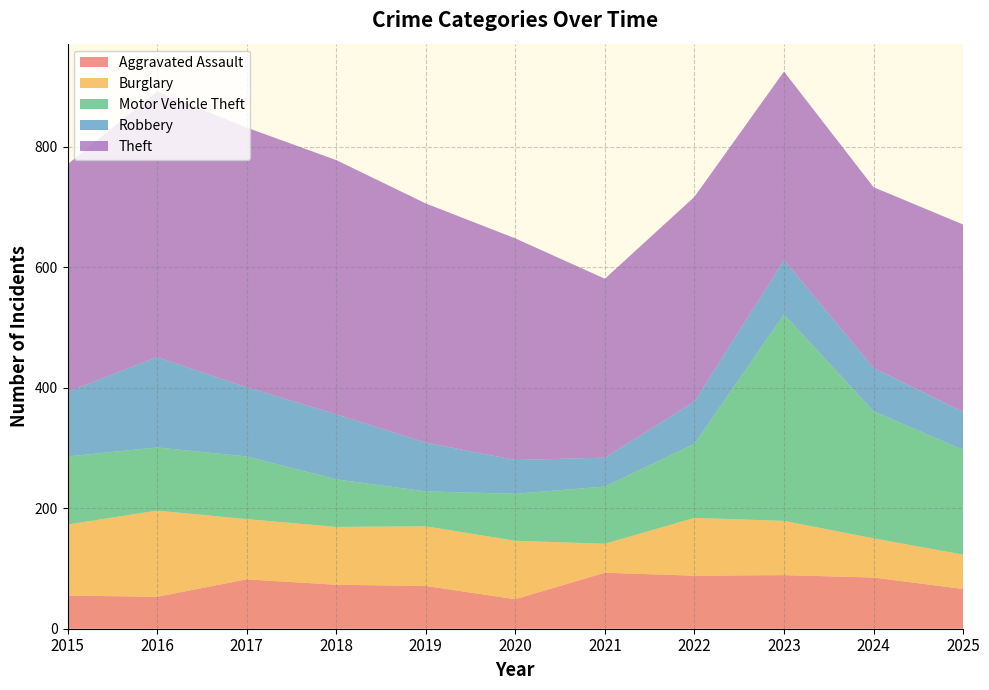

Reading right to left, what are all the values shown in this chart?

Aggravated Assault: 2025=66	2024=85	2023=89	2022=88	2021=93	2020=49	2019=71	2018=73	2017=82	2016=53	2015=55
Burglary: 2025=57	2024=65	2023=90	2022=96	2021=48	2020=97	2019=99	2018=96	2017=100	2016=143	2015=118
Motor Vehicle Theft: 2025=174	2024=211	2023=343	2022=123	2021=95	2020=78	2019=58	2018=79	2017=104	2016=105	2015=113
Robbery: 2025=63	2024=72	2023=90	2022=70	2021=48	2020=56	2019=81	2018=108	2017=115	2016=150	2015=107
Theft: 2025=311	2024=300	2023=313	2022=340	2021=297	2020=368	2019=397	2018=422	2017=431	2016=441	2015=378